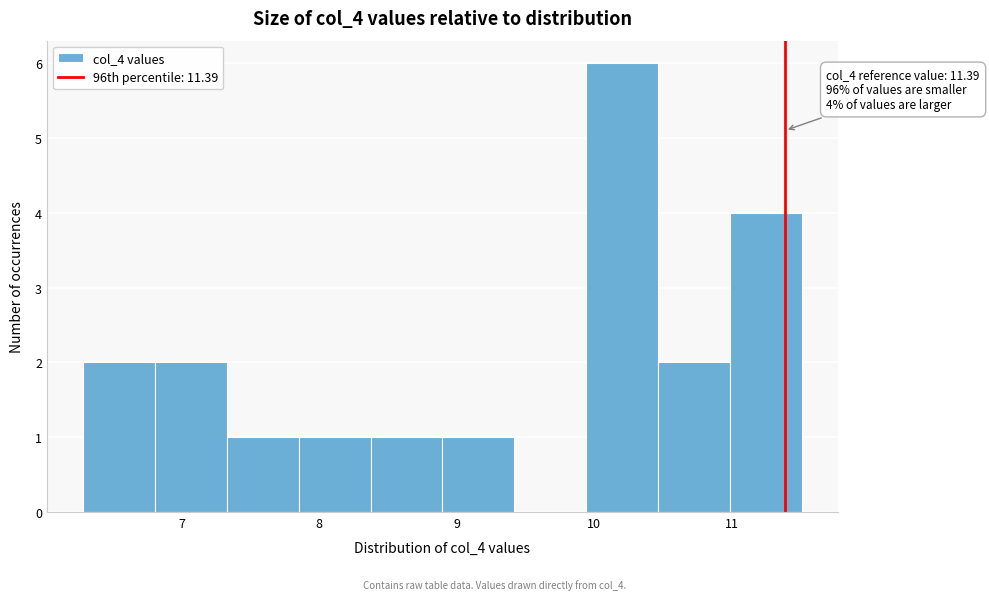

Which range on the x-axis has the tallest bar?

9.9 to 10.5